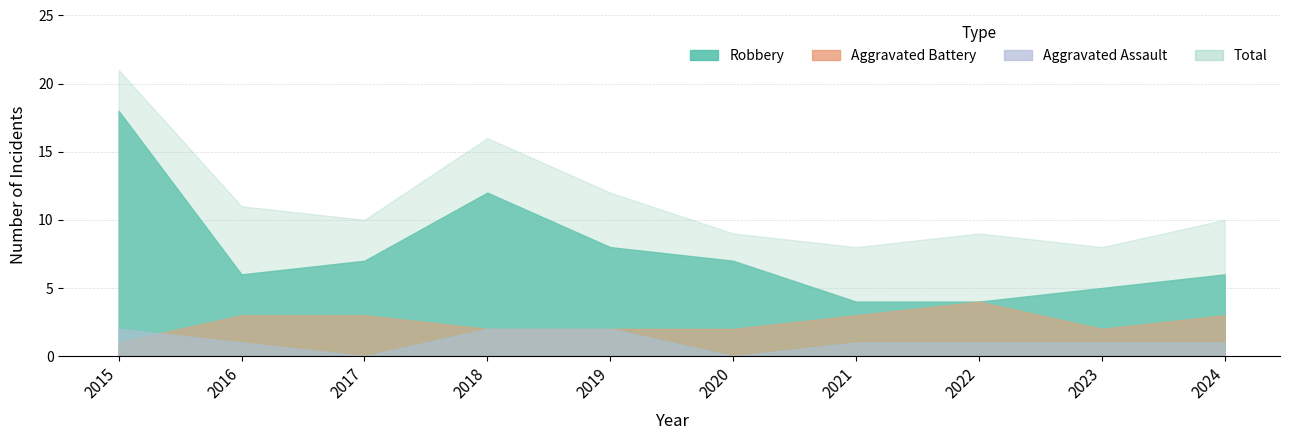

Reading left to right, transcribe all the data shown in this chart.

Aggravated Assault: 2015=2	2016=1	2017=0	2018=2	2019=2	2020=0	2021=1	2022=1	2023=1	2024=1
Aggravated Battery: 2015=1	2016=3	2017=3	2018=2	2019=2	2020=2	2021=3	2022=4	2023=2	2024=3
Robbery: 2015=18	2016=6	2017=7	2018=12	2019=8	2020=7	2021=4	2022=4	2023=5	2024=6
Total: 2015=21	2016=11	2017=10	2018=16	2019=12	2020=9	2021=8	2022=9	2023=8	2024=10